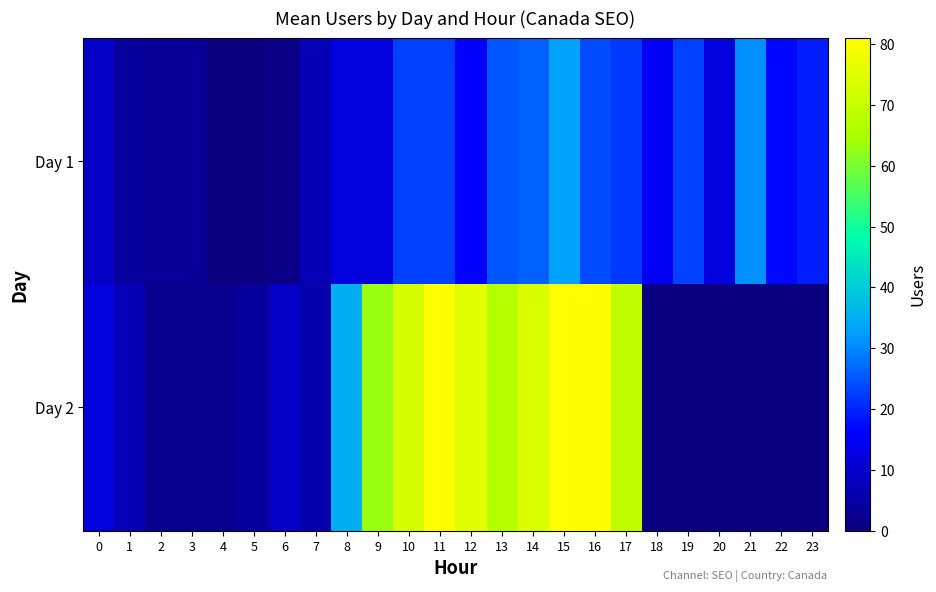

At which category is the sum across all series the highest?

15